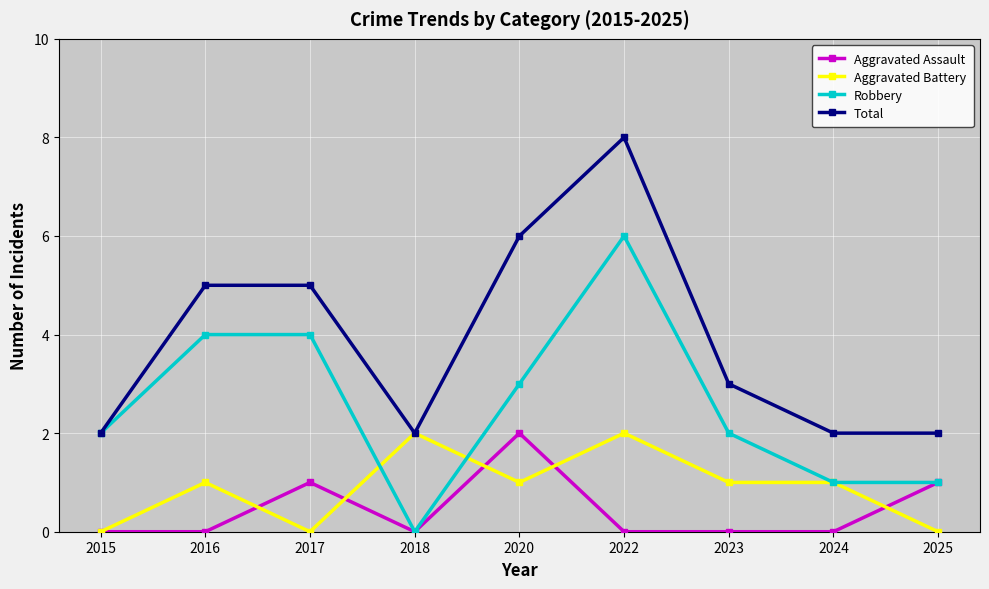

What is the difference between the Aggravated Assault values at 2018 and 2020?

2